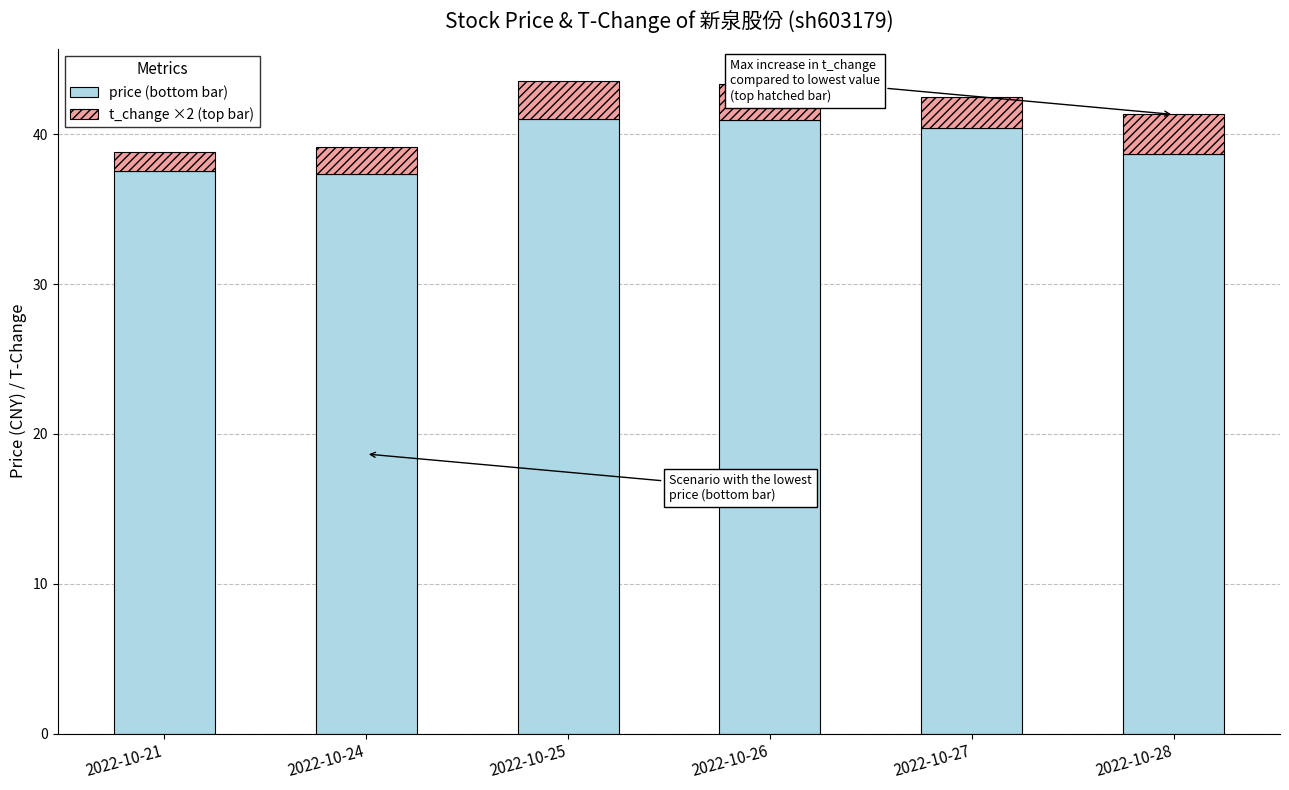

What is the total value across all series at 2022-10-26?

43.4